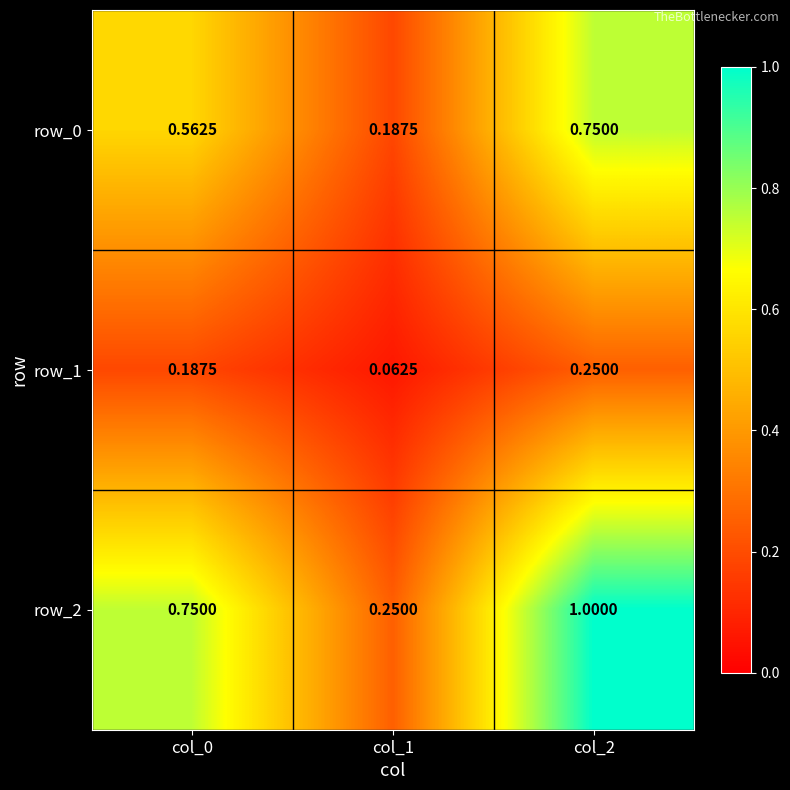

What is the sum of all row_0 values?

1.5